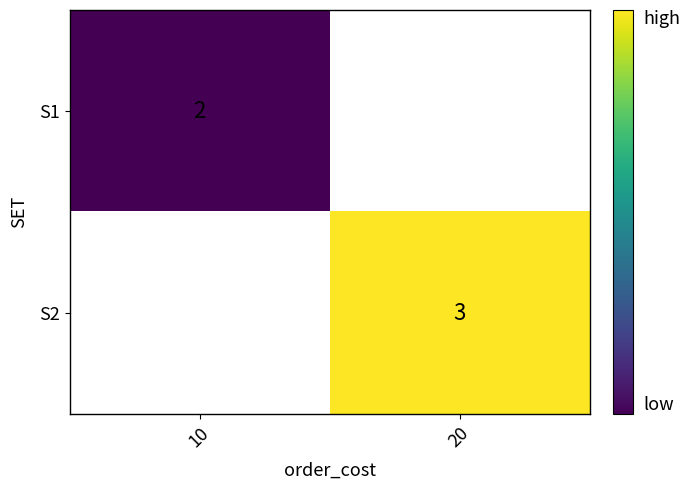

The S1 series shows 3 at 10. True or false?

False